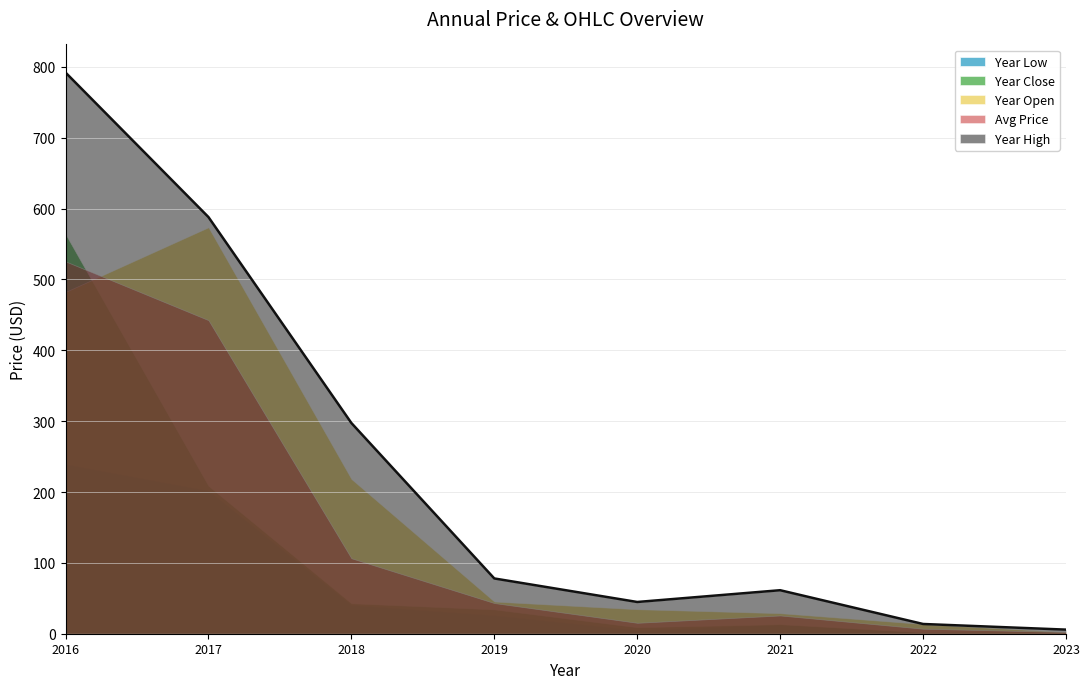

True or false: price has a value of 75.2 at 2019.

False